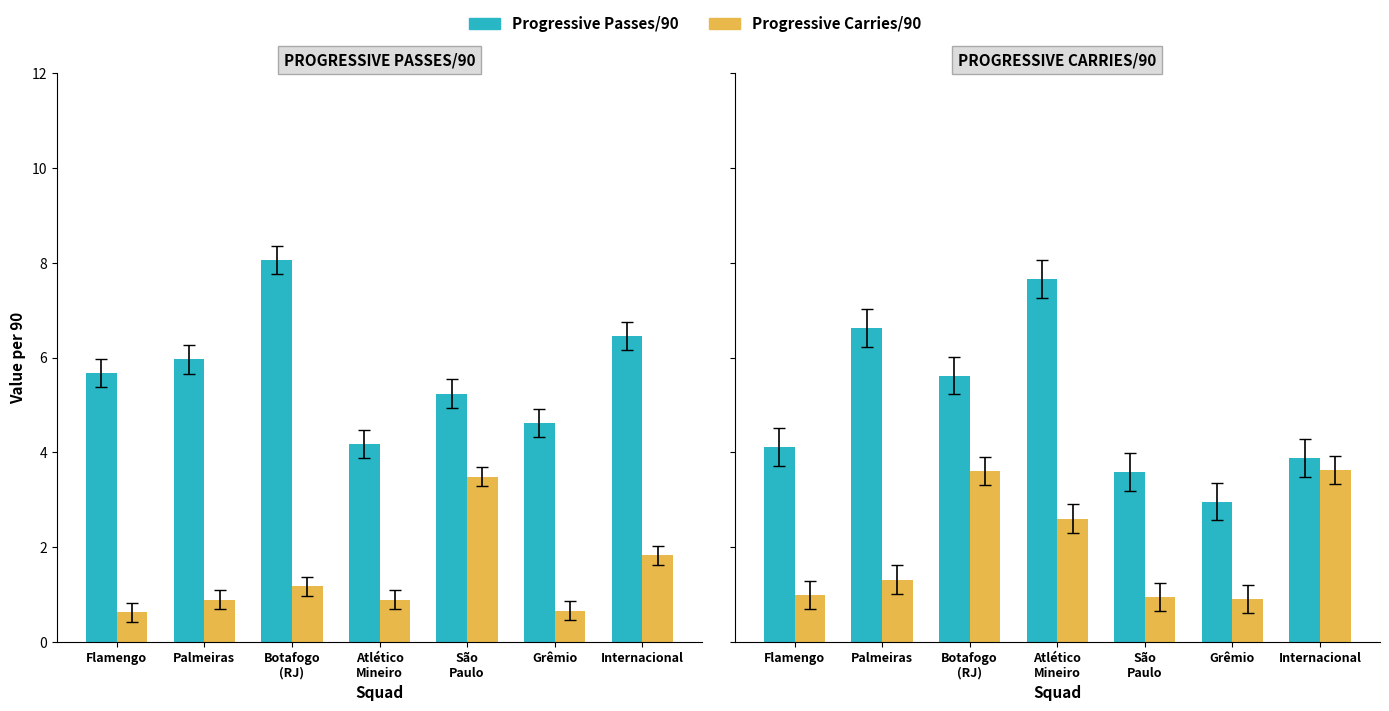

Rank the categories by Progressive Passes/90 value from lowest to highest.

Grêmio, São
Paulo, Internacional, Flamengo, Botafogo
(RJ), Palmeiras, Atlético
Mineiro